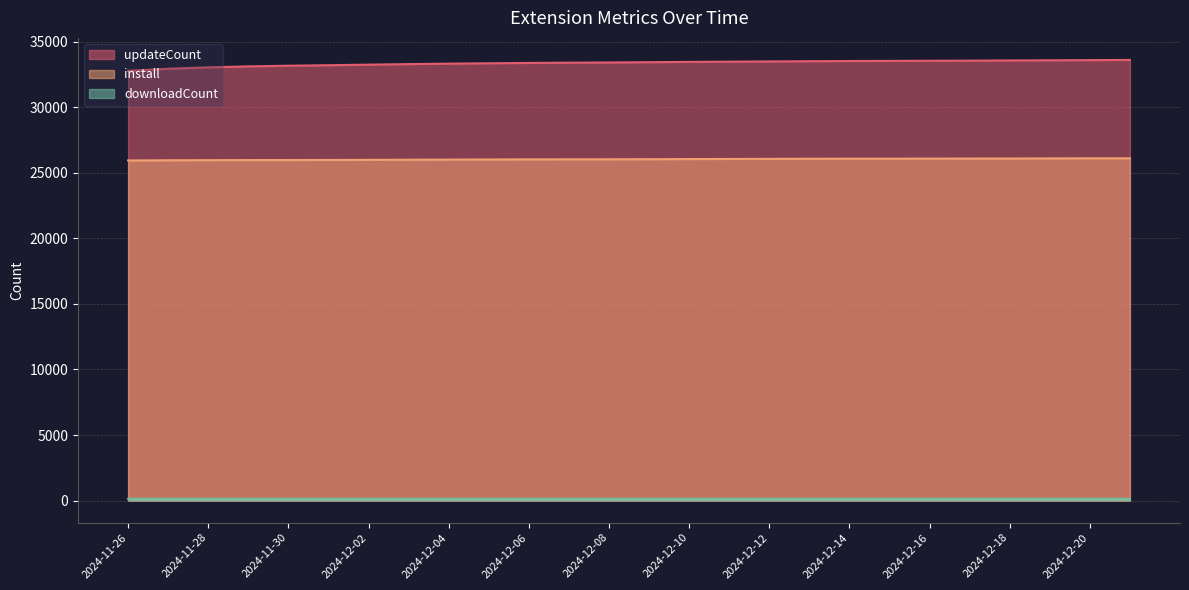

At how many categories does at least one series exceed 23030?

26